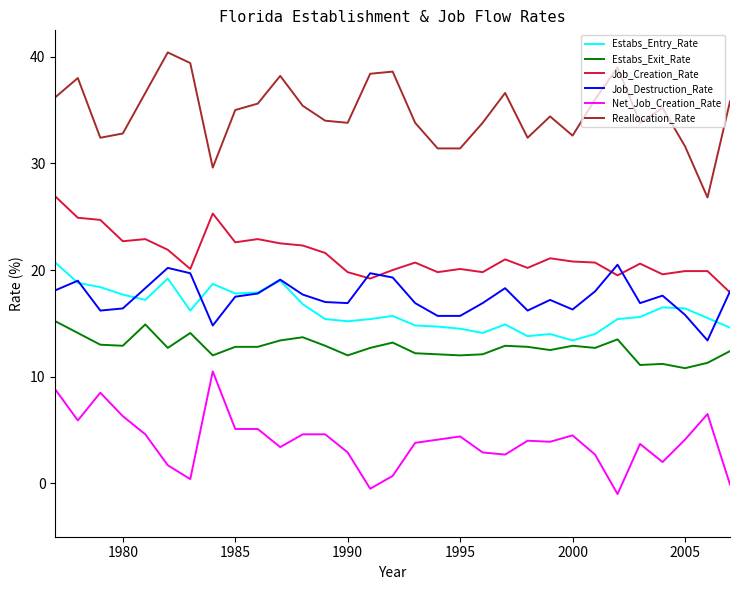

Which series has the largest range (max minus min)?

Reallocation_Rate